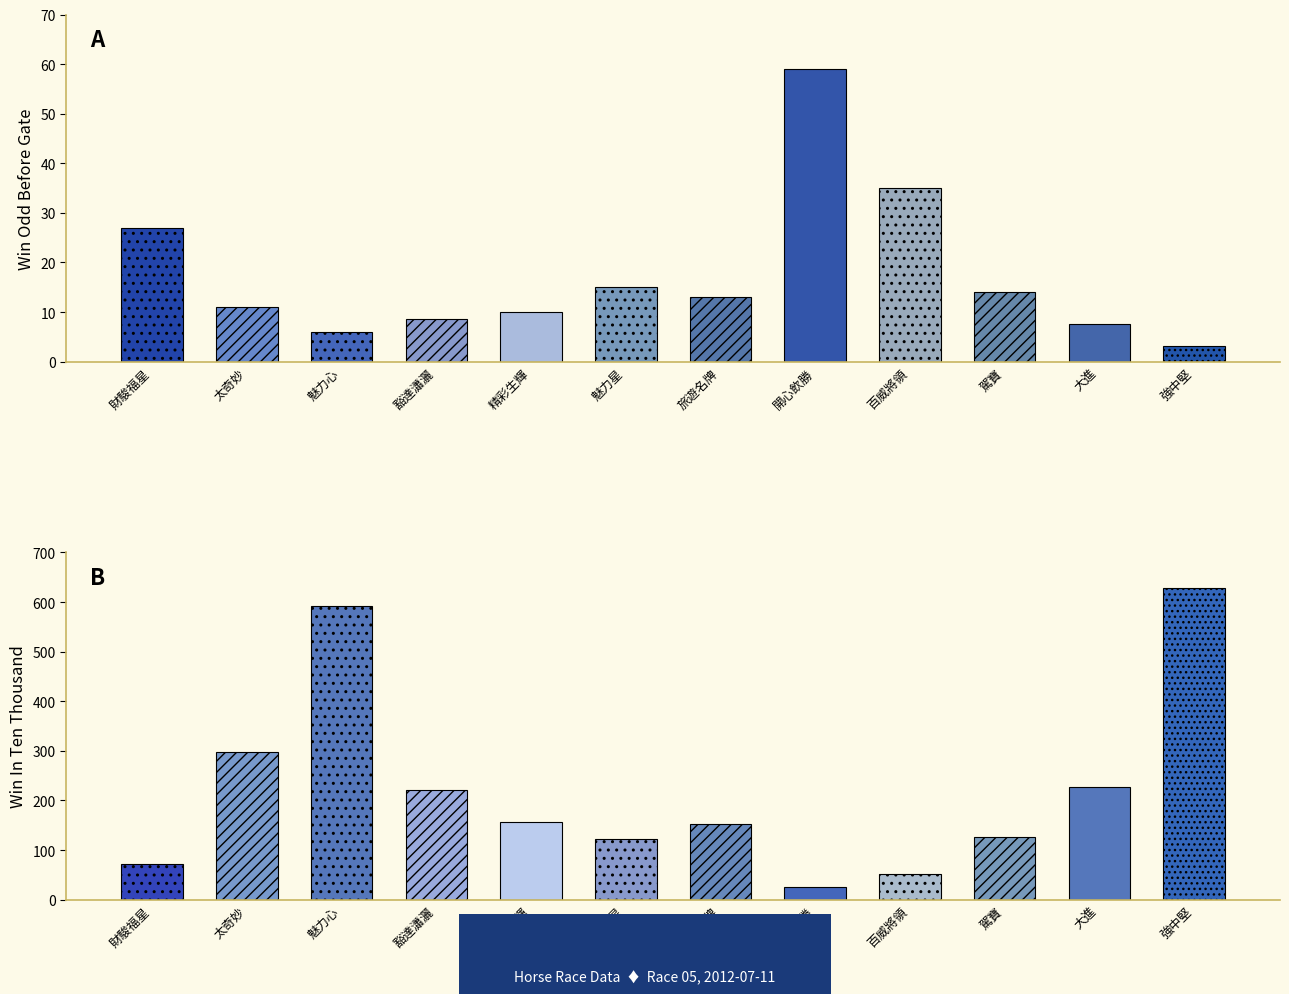

What is the approximate value of WinInTenThousand at 精彩生輝?

156.0